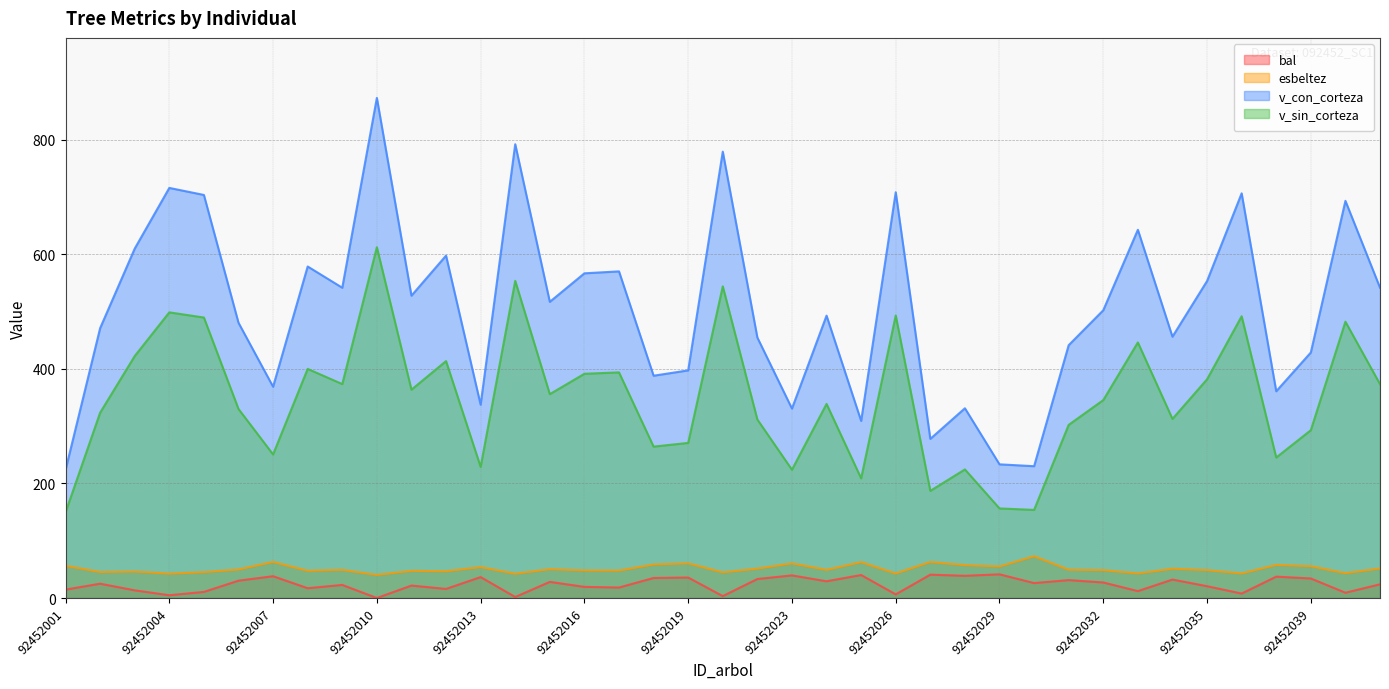

What are all the series names shown in the legend?

bal, esbeltez, v_con_corteza, v_sin_corteza